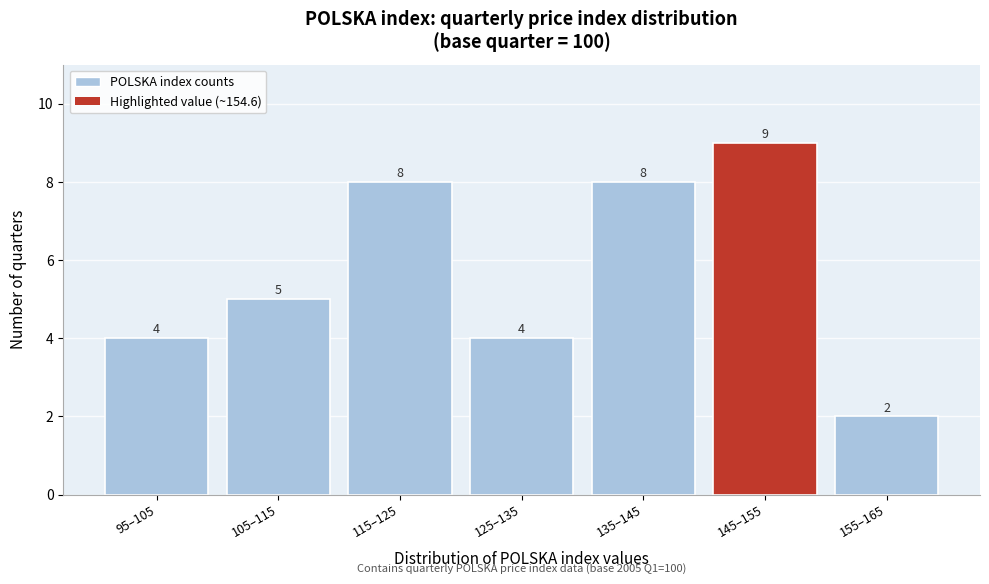

Reading left to right, extract all data points from this chart.

4	5	8	4	8	9	2